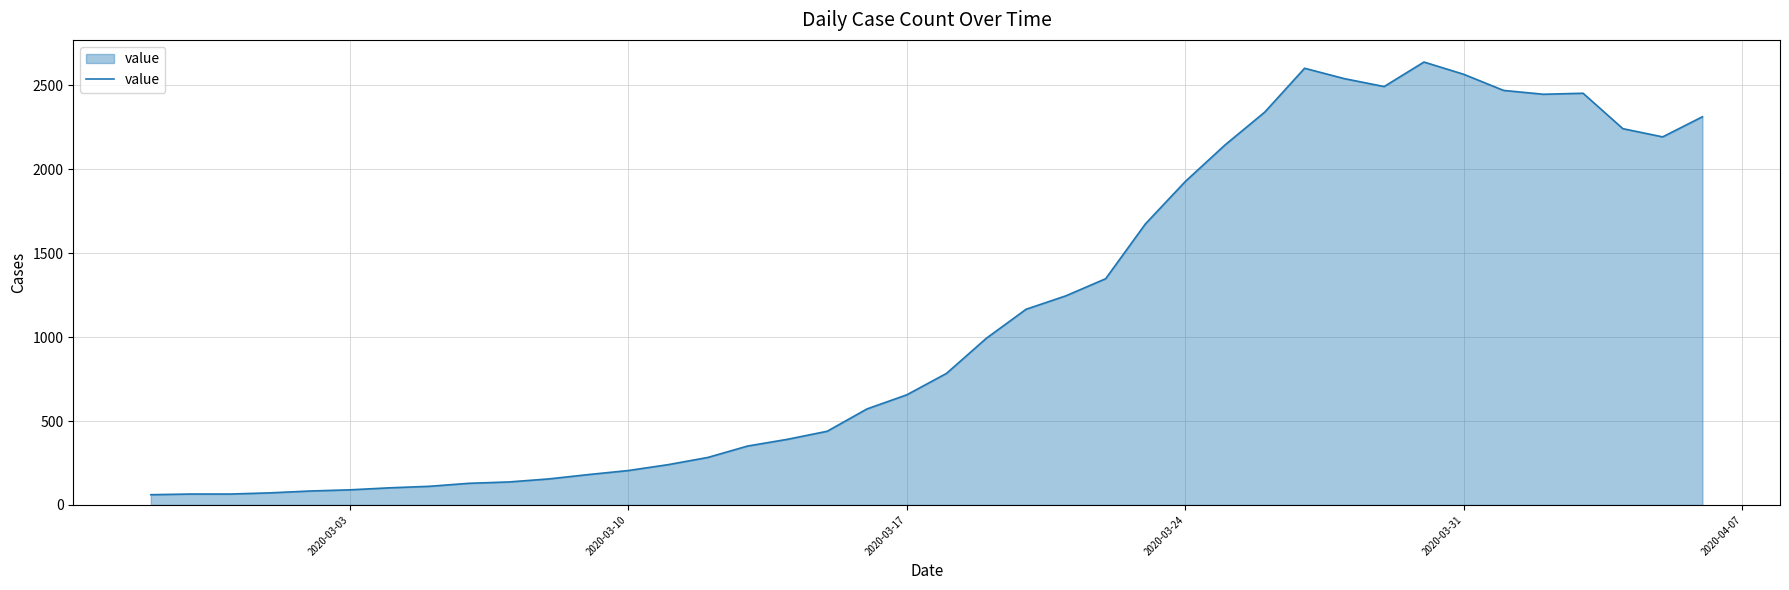

What is the average value?

1124